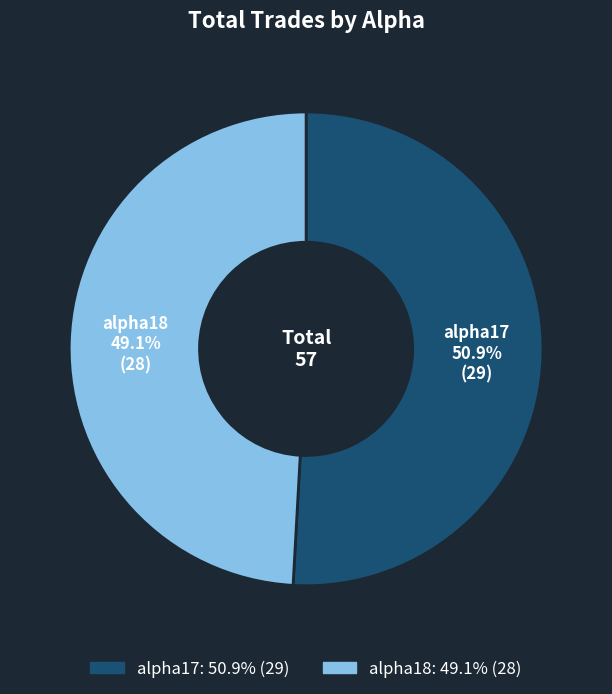

Which category accounts for the majority?

alpha17